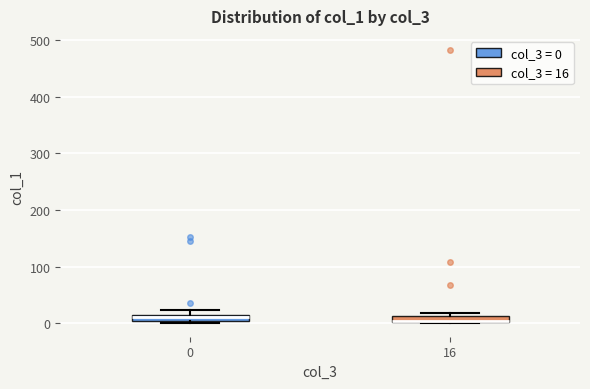

Where is the lower edge of the box at x = 0 on the y-axis? The values are not printed on the chart, so give them approximately, as read against the axis.

0